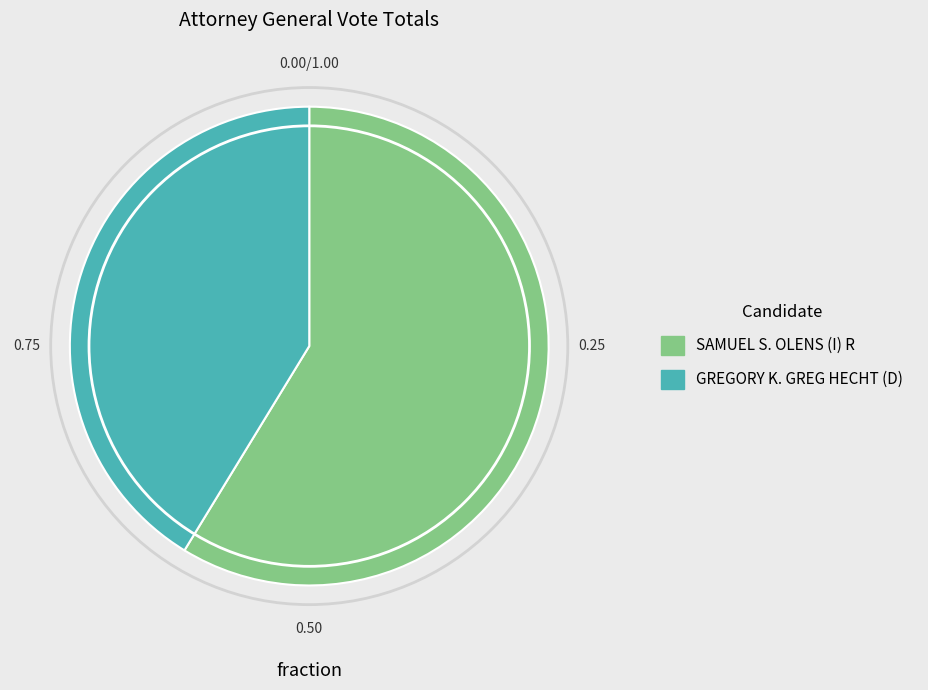

Combined, do GREGORY K. GREG HECHT (D) and SAMUEL S. OLENS (I) R account for over 50%?

Yes